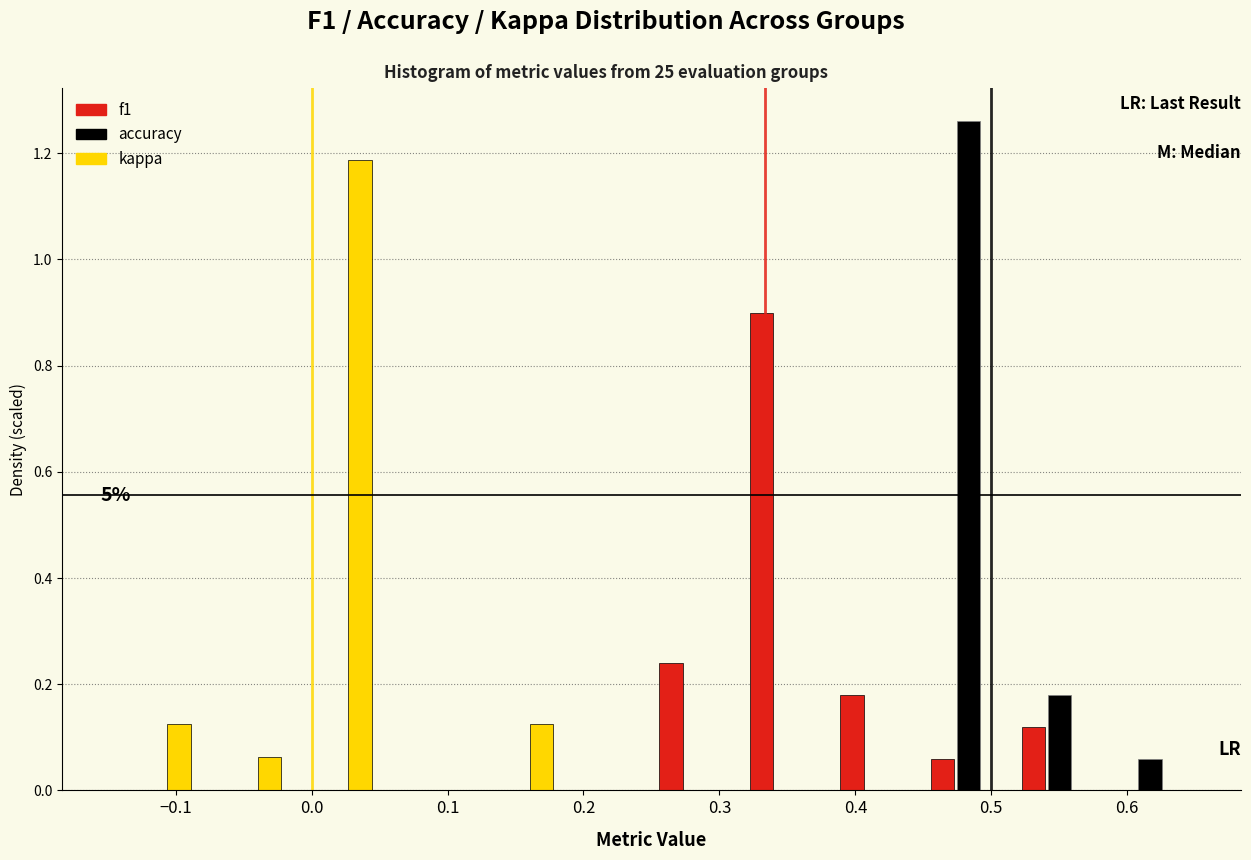

In the accuracy series, which range on the x-axis has the tallest bar?

0.45 to 0.52